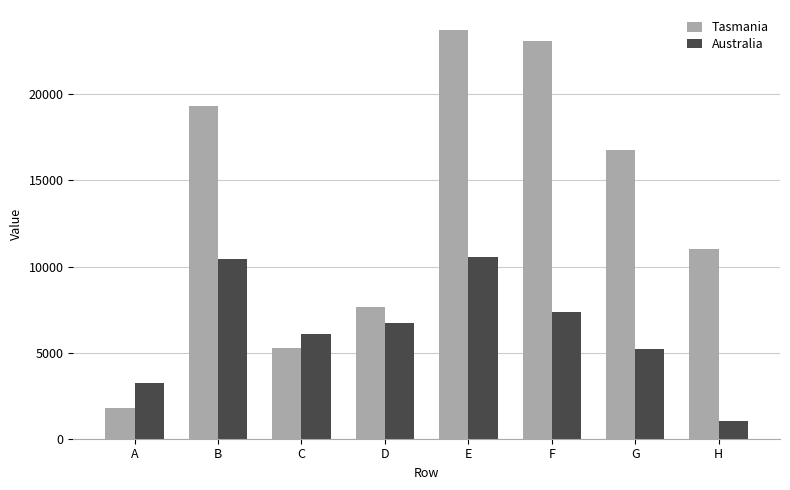

What are all the series names shown in the legend?

Tasmania, Australia